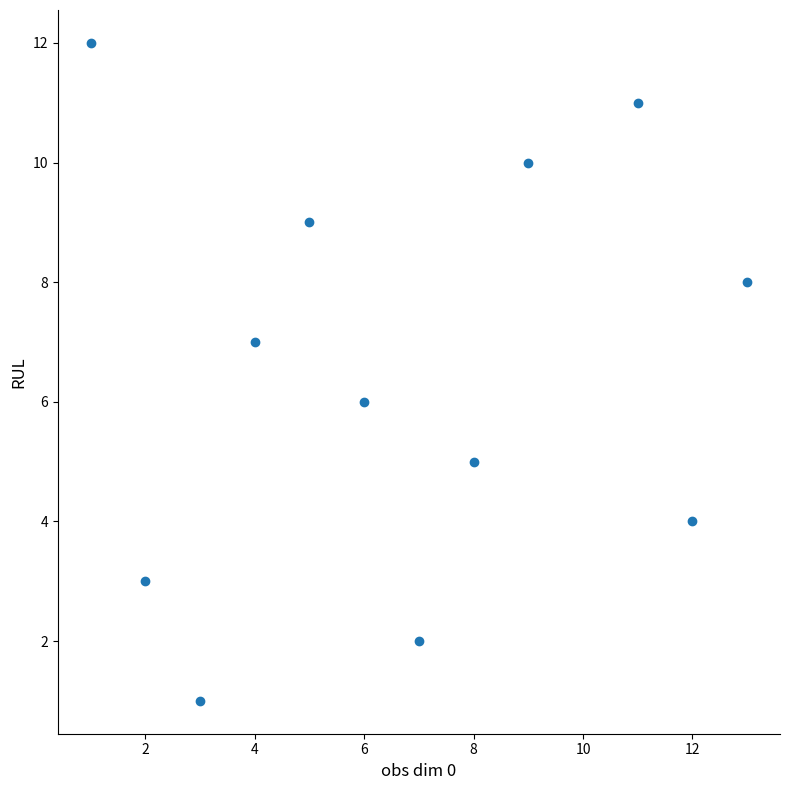

What is the range of X values (max minus min)?

12